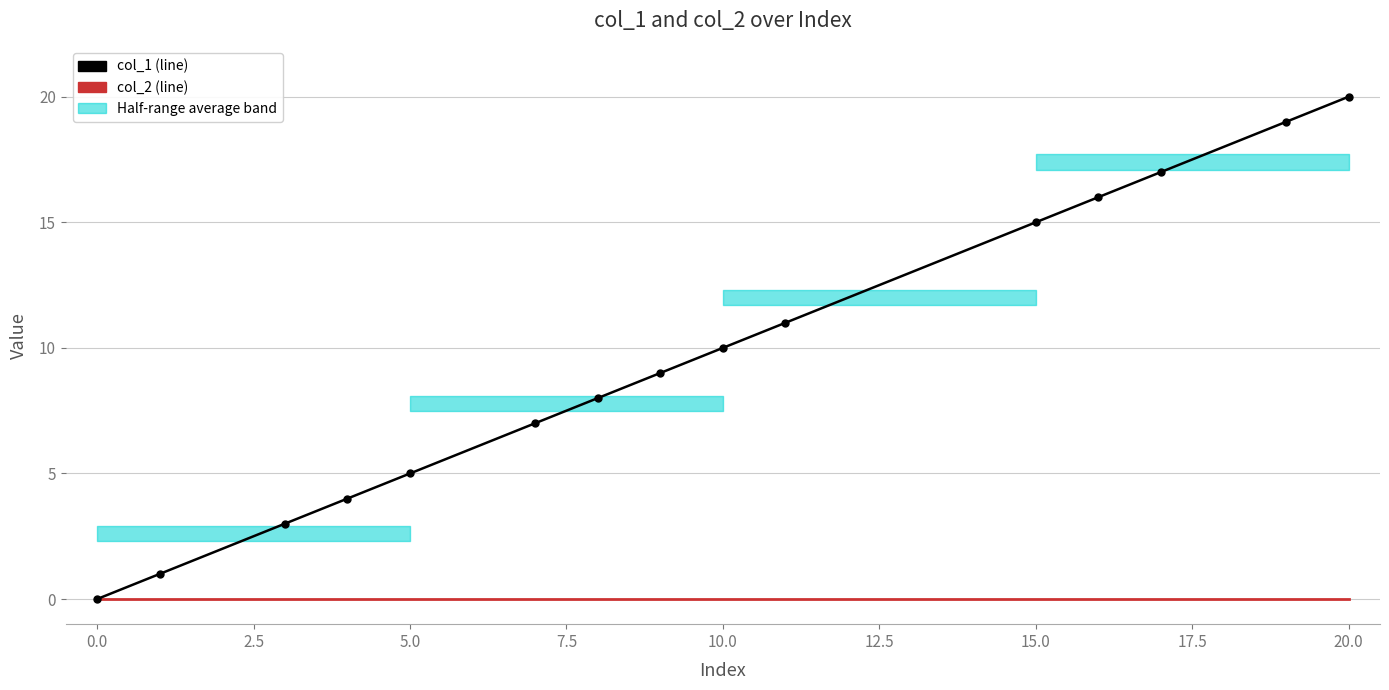

Reading left to right, list all the values displayed in this chart.

col_1: 0	1	3	4	5	7	8	9	10	11	15	16	17	19	20
col_2: 0	0	0	0	0	0	0	0	0	0	0	0	0	0	0